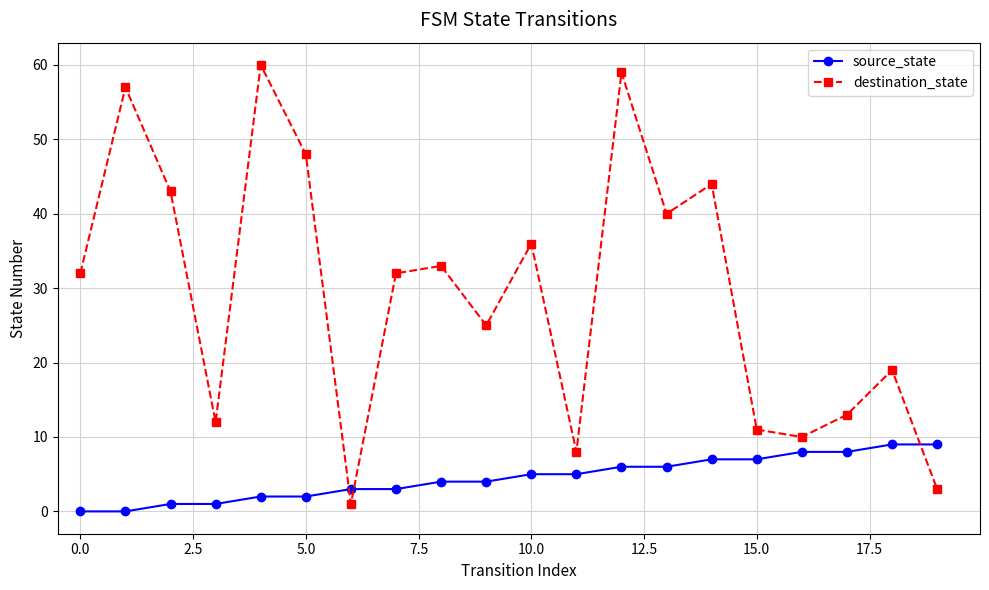

Which series has the largest range (max minus min)?

destination_state